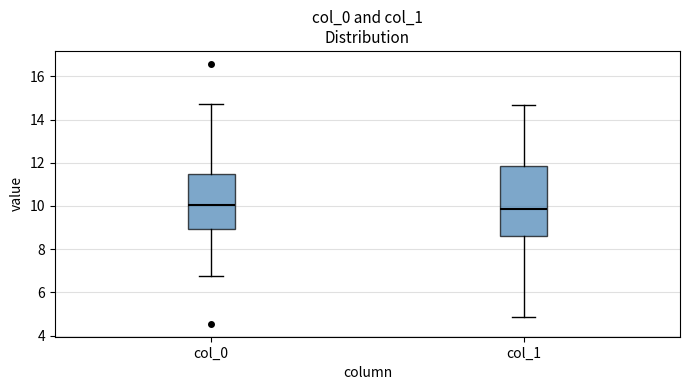

Reading left to right, transcribe this box plot: for each box, give where its median line is, the range the box spans, and where its two whiskers end, as read against the y-axis. The values are not printed on the chart, so give them approximately, as read against the axis.

col_0: median 10.0, box 9.0 to 11.4, whiskers 6.8 to 14.8
col_1: median 9.8, box 8.6 to 11.8, whiskers 4.8 to 14.6